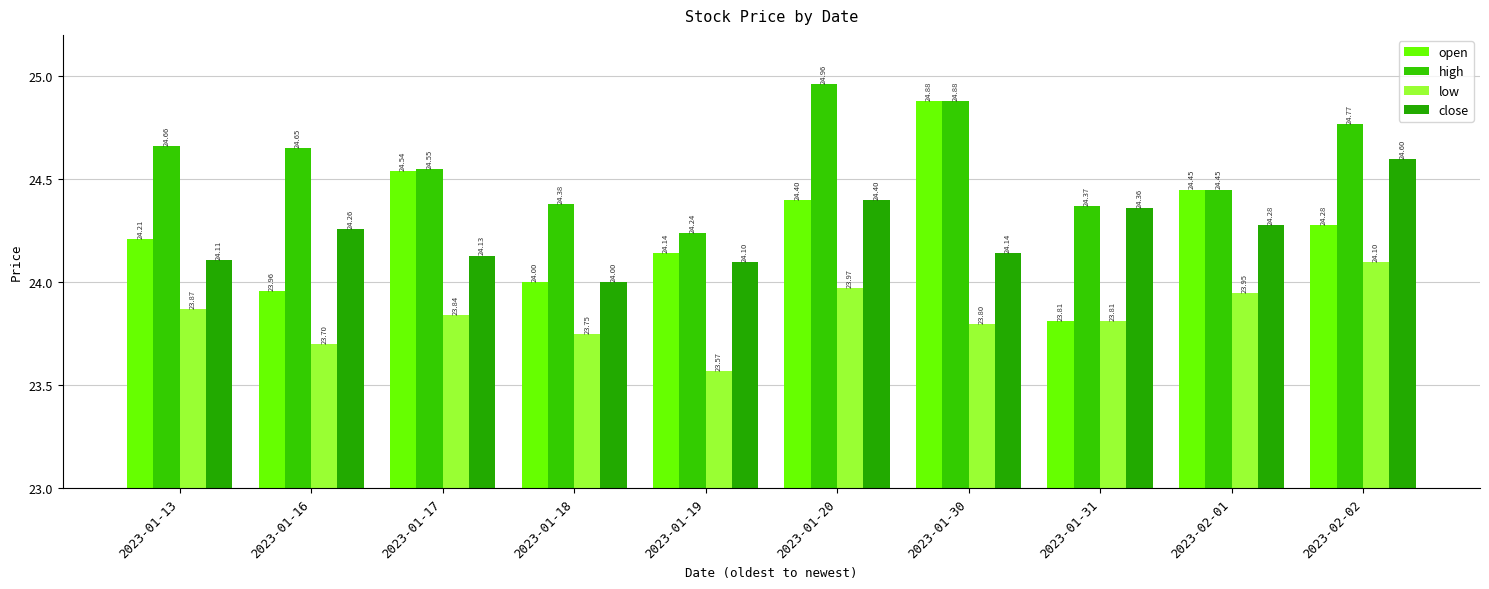

True or false: close has a value of 24.4 at 2023-01-31.

True